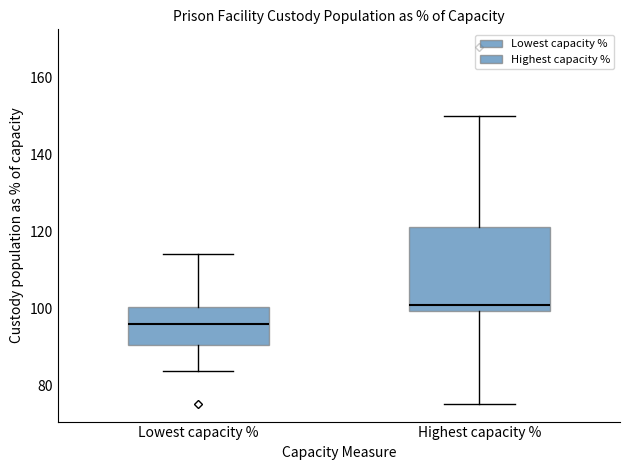

Reading left to right, read every box against the y-axis: the position of its median line, the range the box covers, and the ends of its whiskers. The values are not printed on the chart, so give them approximately, as read against the axis.

Lowest capacity %: median 96, box 90 to 100, whiskers 84 to 114
Highest capacity %: median 102, box 100 to 122, whiskers 76 to 150